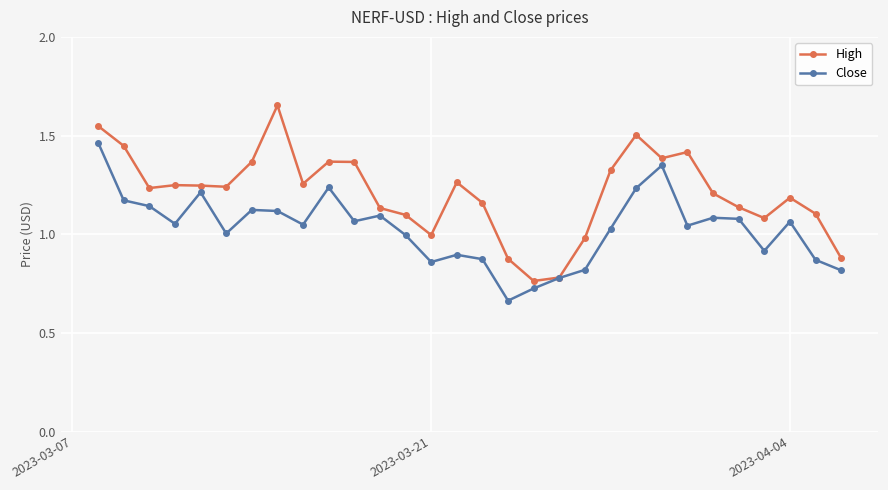

List the series in order of their overall mean, highest first.

High, Close